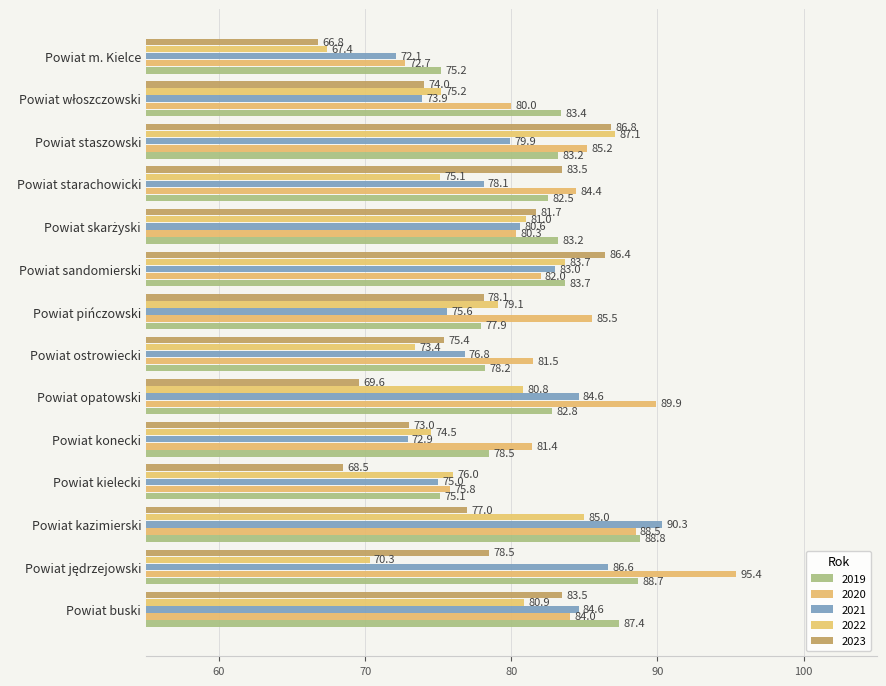

How many data points in 2023 are above 78?

7